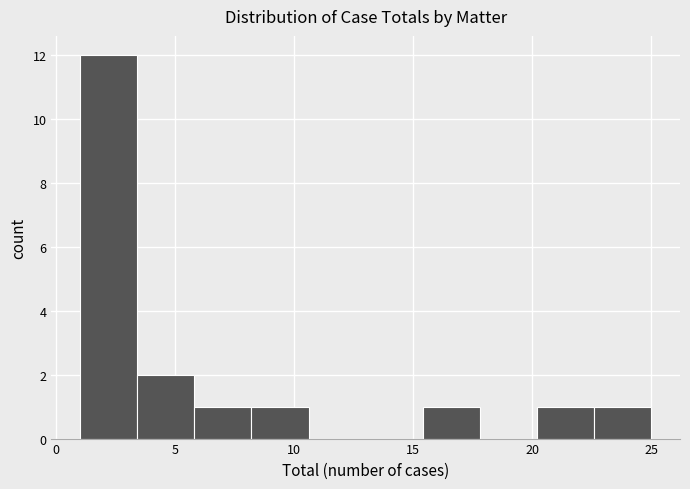

How tall is the bar that spans 3.4 to 5.8 on the x-axis? Neither the bar edges nor the heights are printed on the chart, so give them approximately, as read against the axes.

2